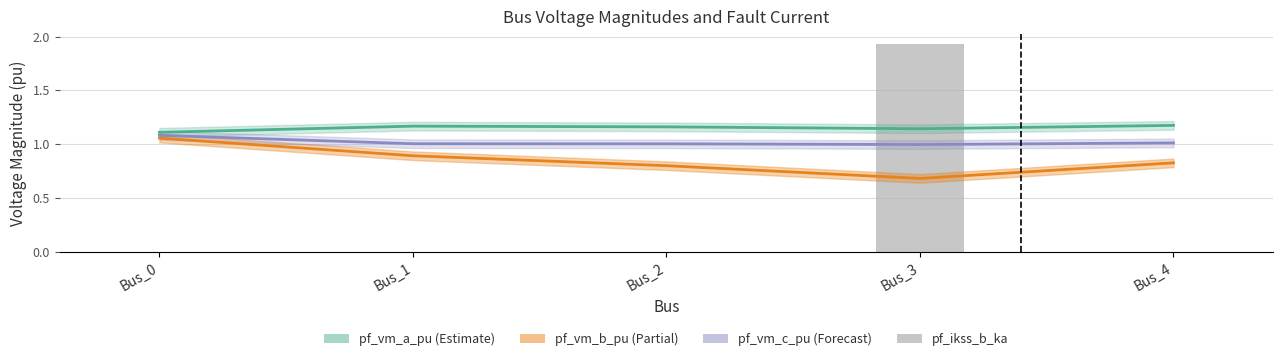

Which label corresponds to the smallest value in the chart?

Bus_0